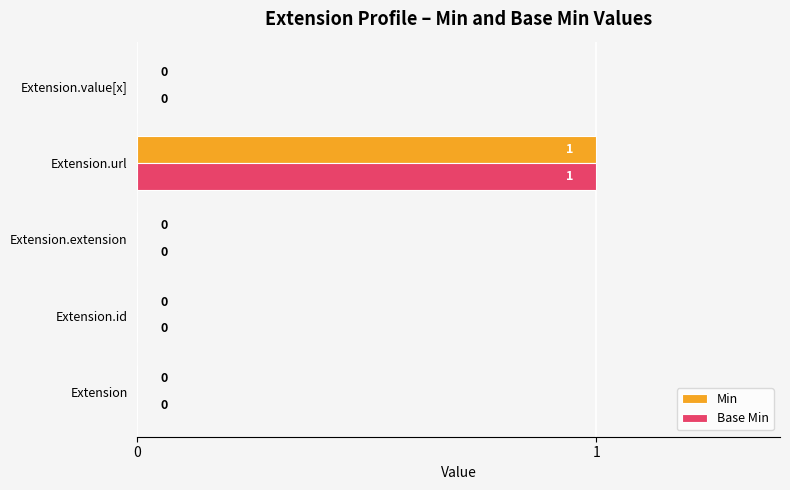

At which category is the sum across all series the highest?

Extension.url